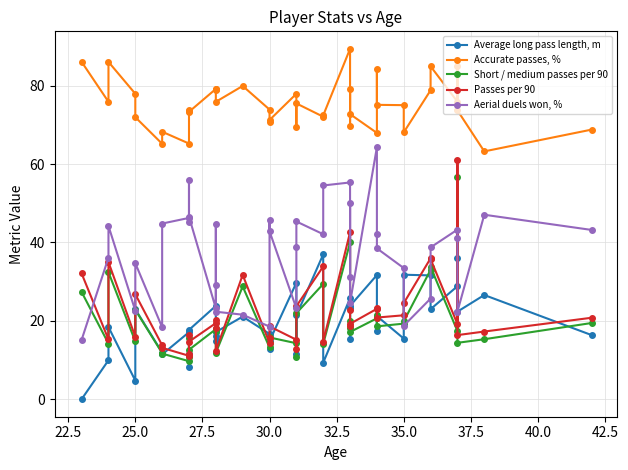

The value of Passes per 90 at 34 is 20.3. True or false?

False